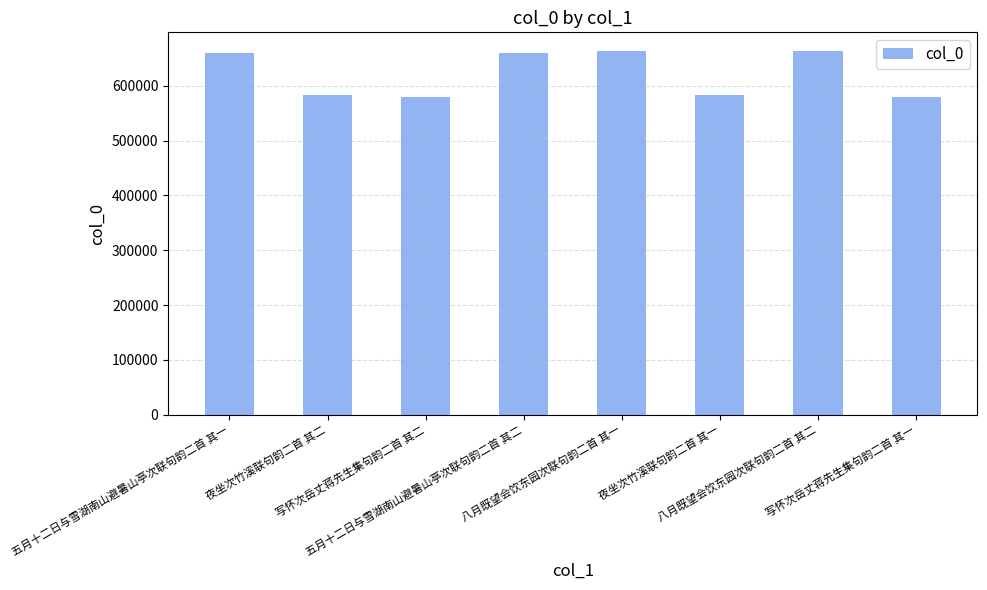

What is the sum of all values?

4977170